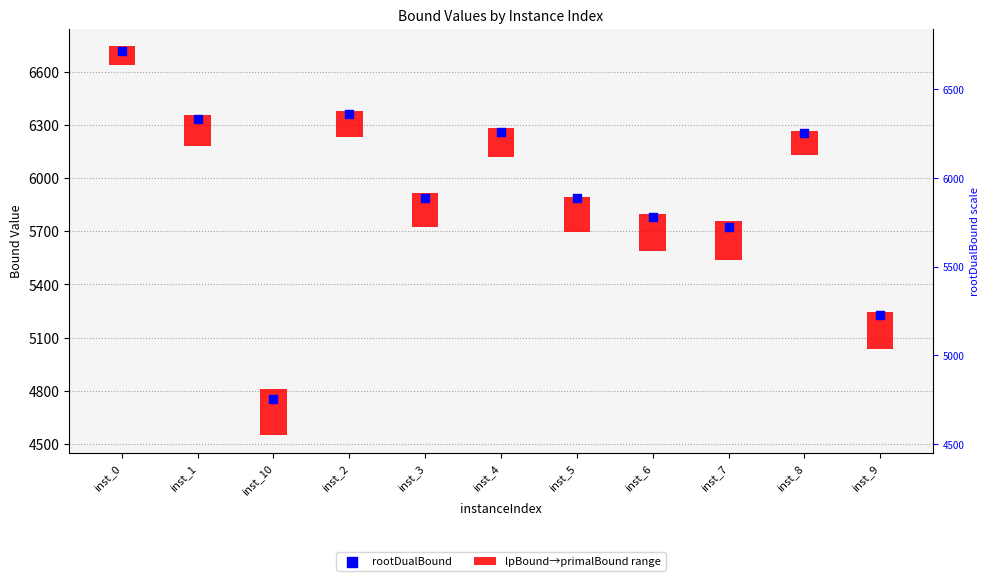

Which series has the widest spread of Y values?

rootDualBound